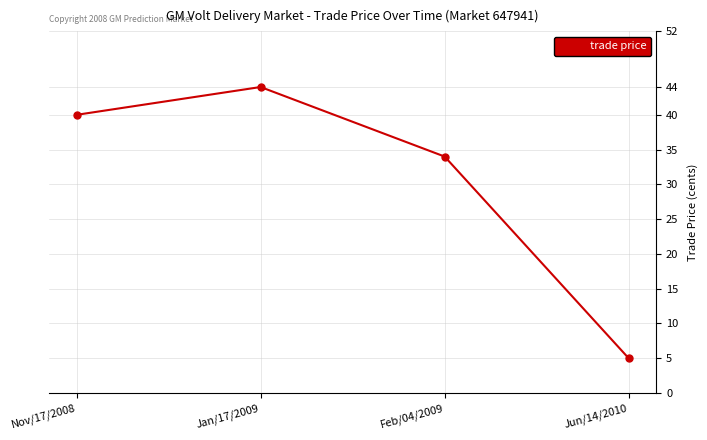

At which label is the value closest to 24?

Feb/04/2009